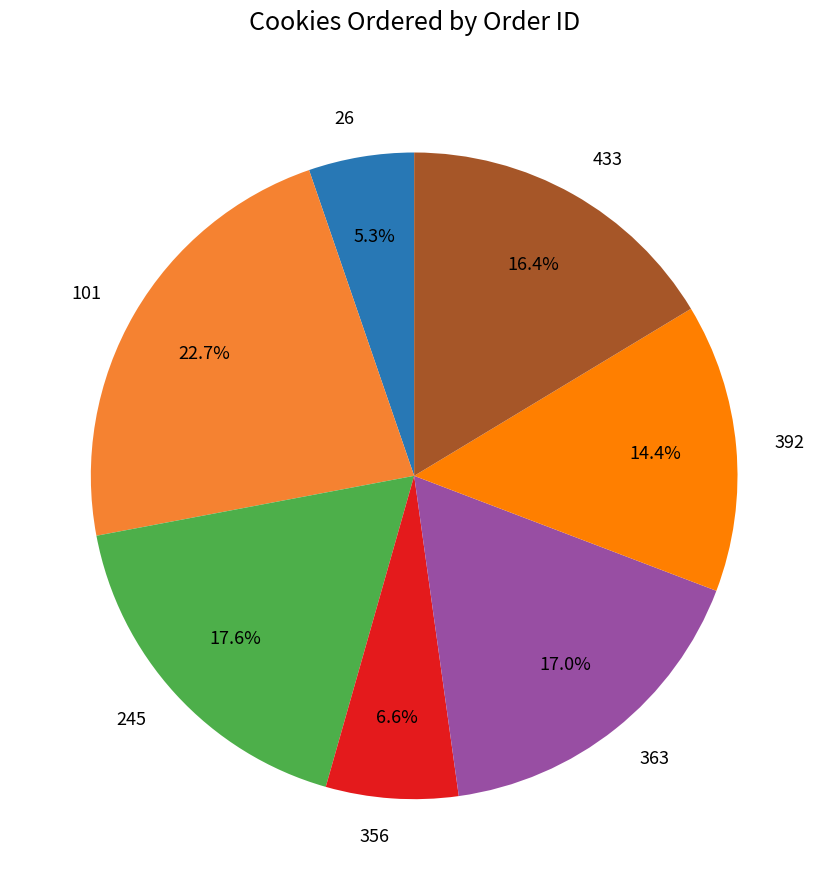

Is there a majority slice in this chart?

No